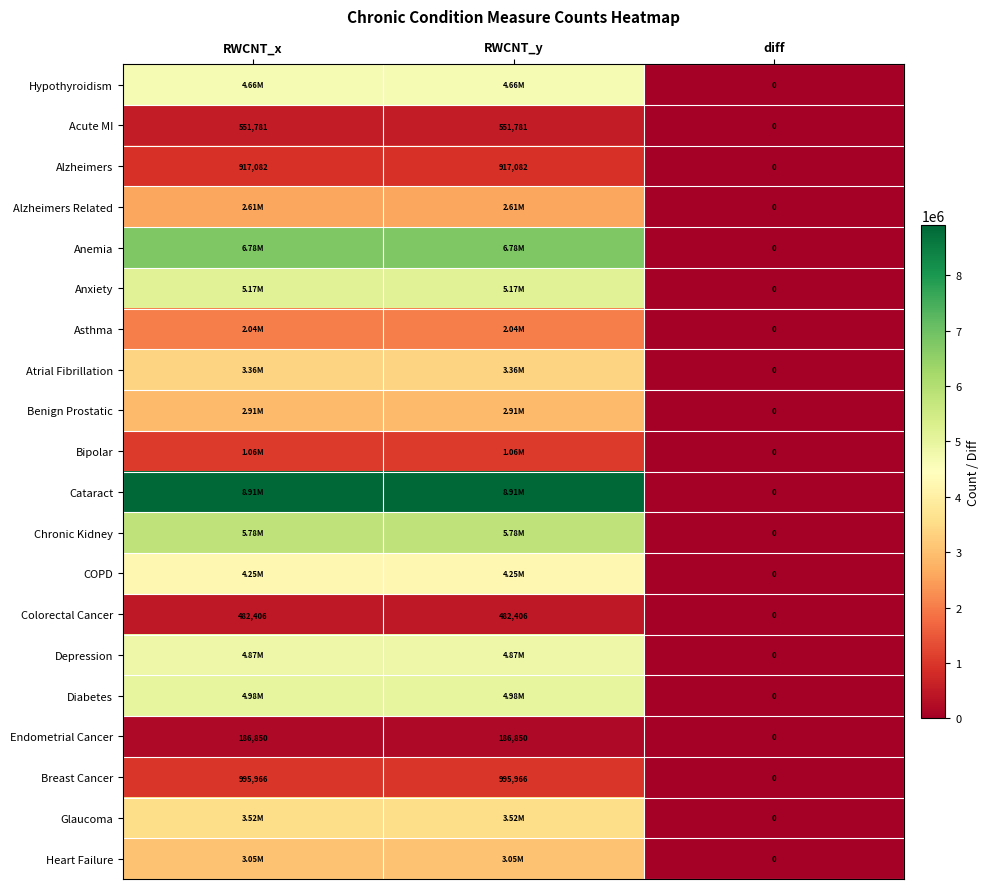

How many categories are shown in the chart?

3